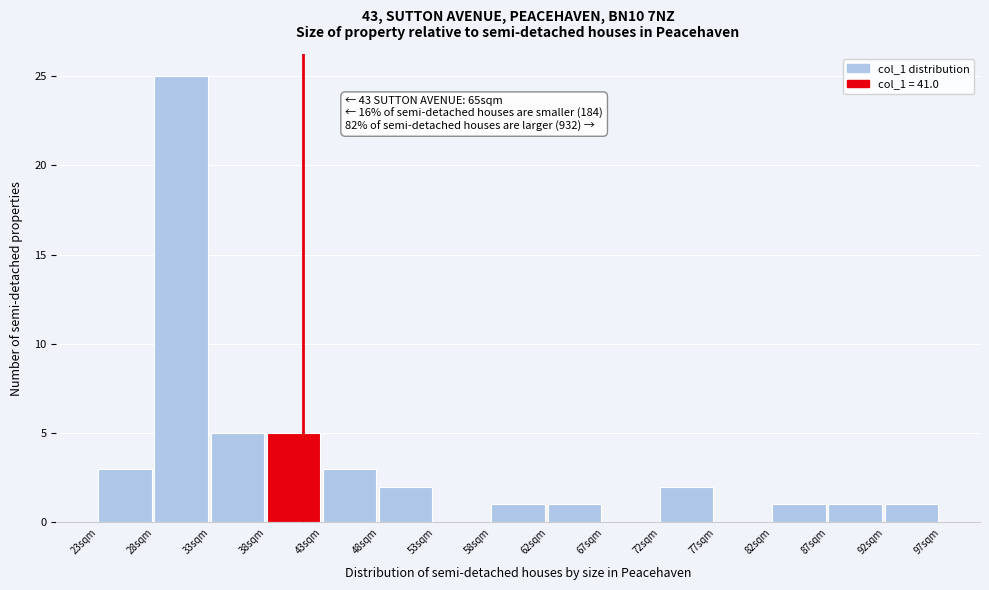

Over which range of the x-axis is the bar tallest?

28.0 to 33.0